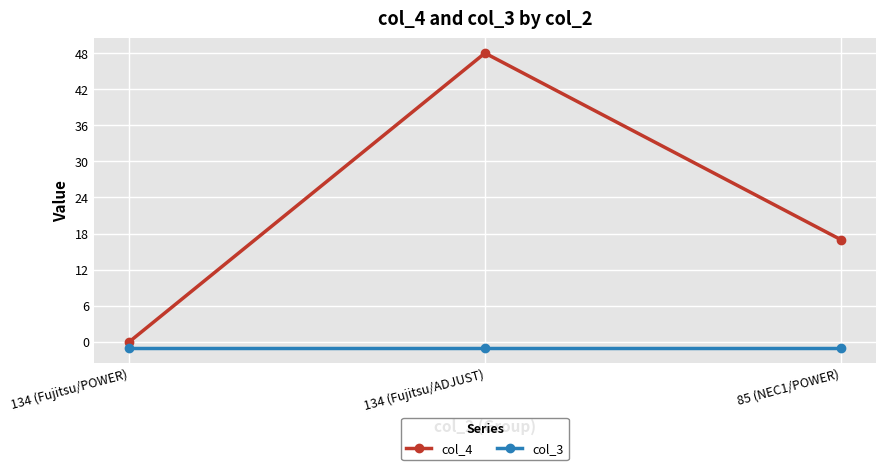

Rank the series by their average value, from lowest to highest.

col_3, col_4